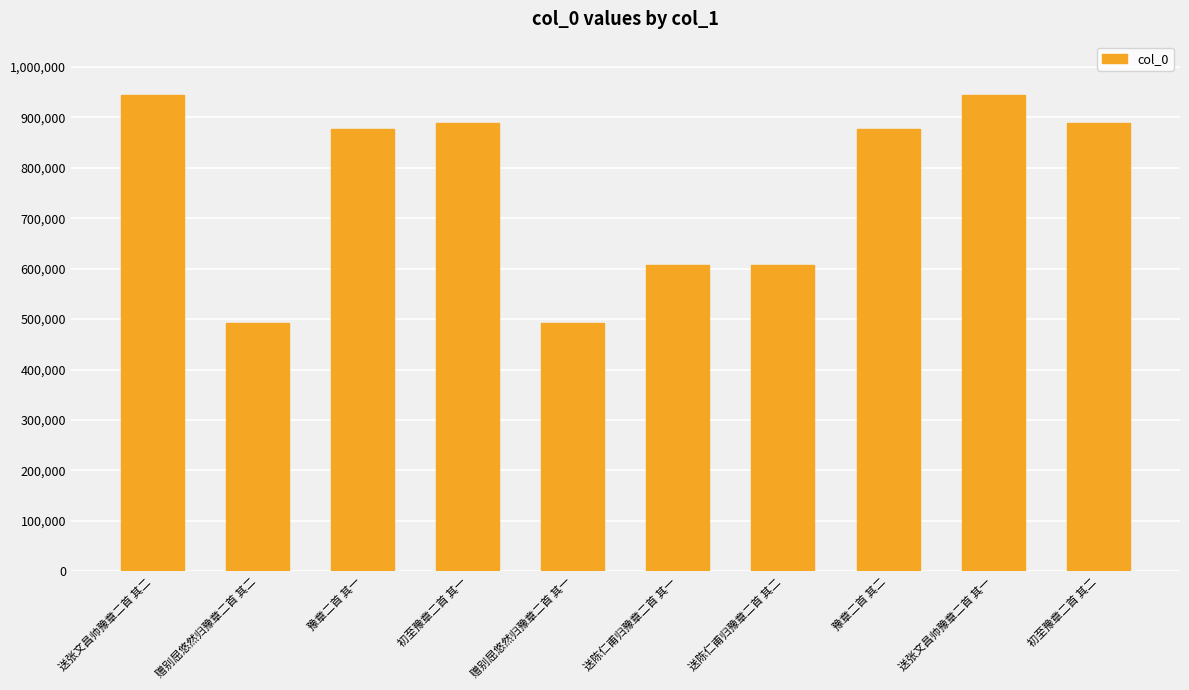

What is the smallest value displayed?

492200